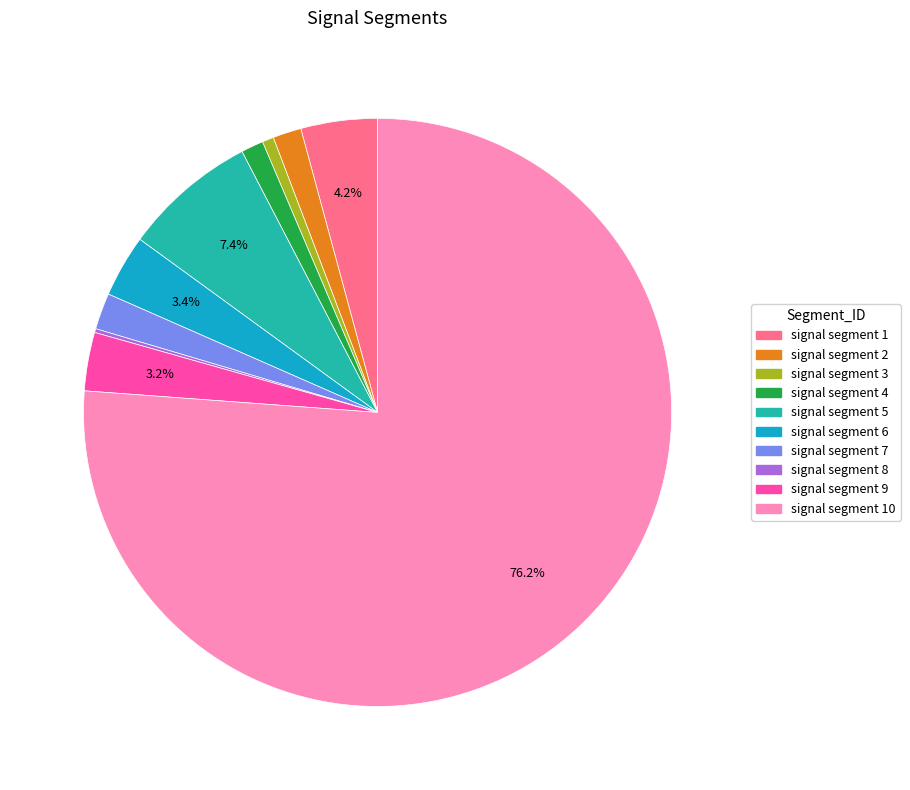

Is there any slice that represents more than half of the pie?

Yes